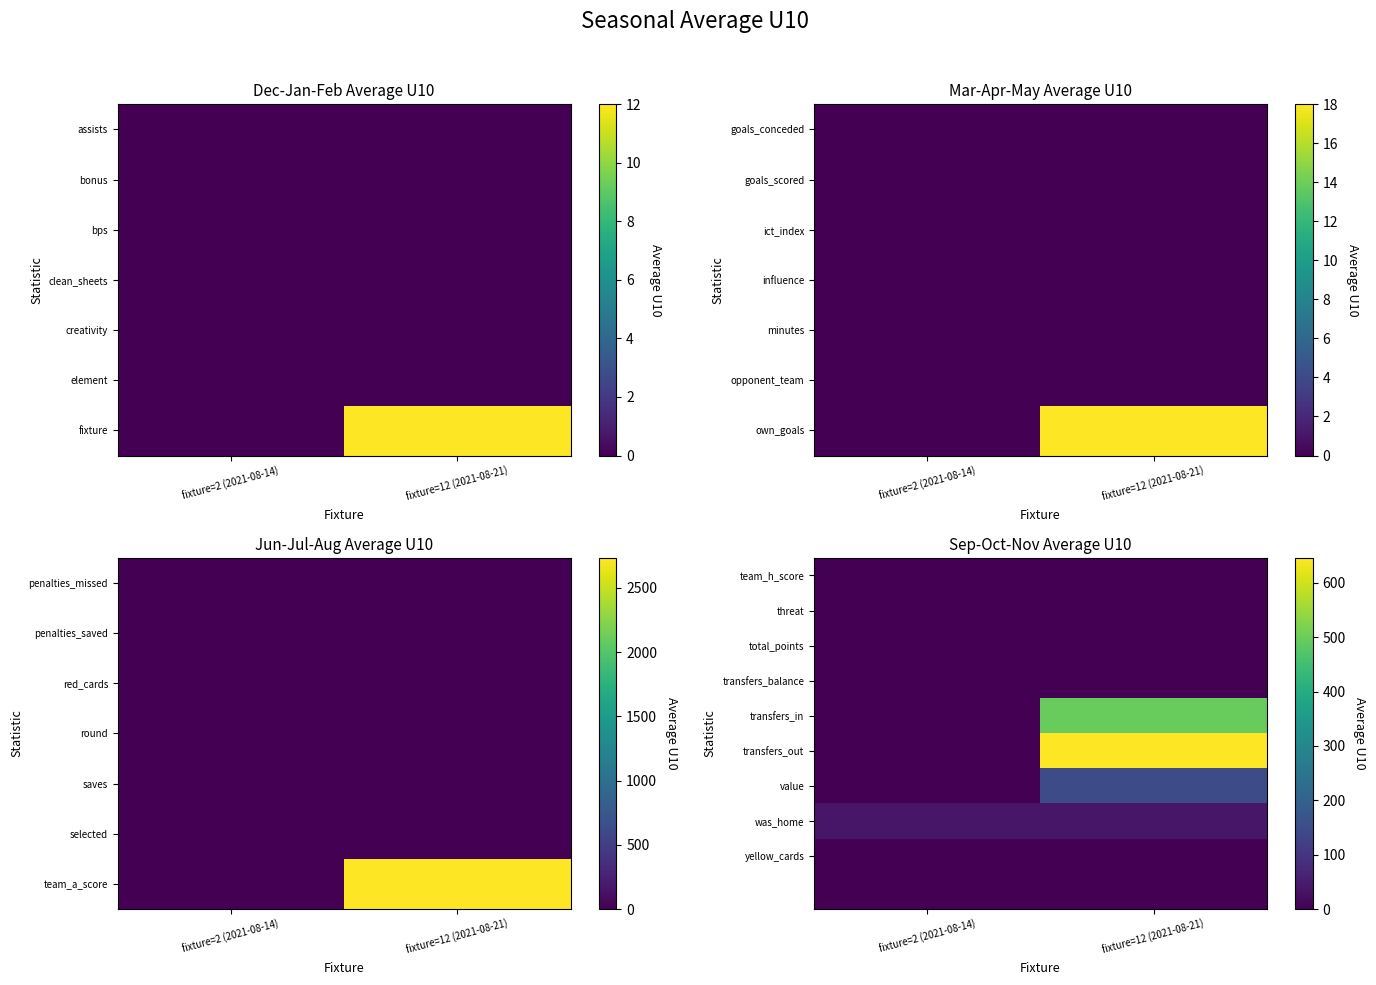

The value of yellow_cards at fixture=12 (2021-08-21) is 0. True or false?

False